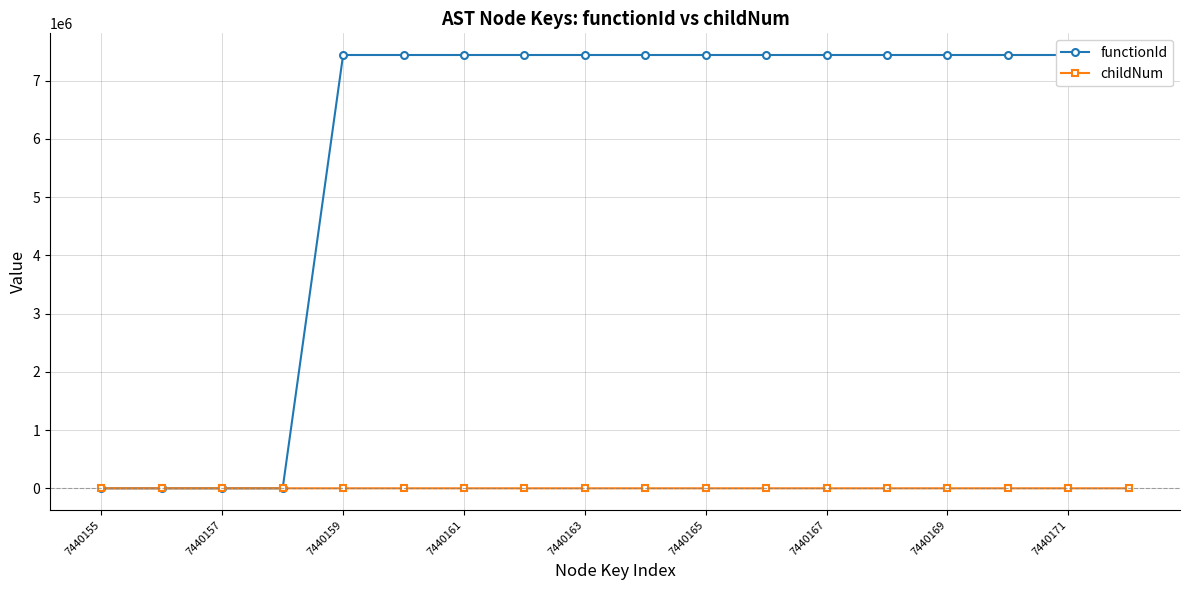

Which category has the lowest value in the childNum series?

7440155